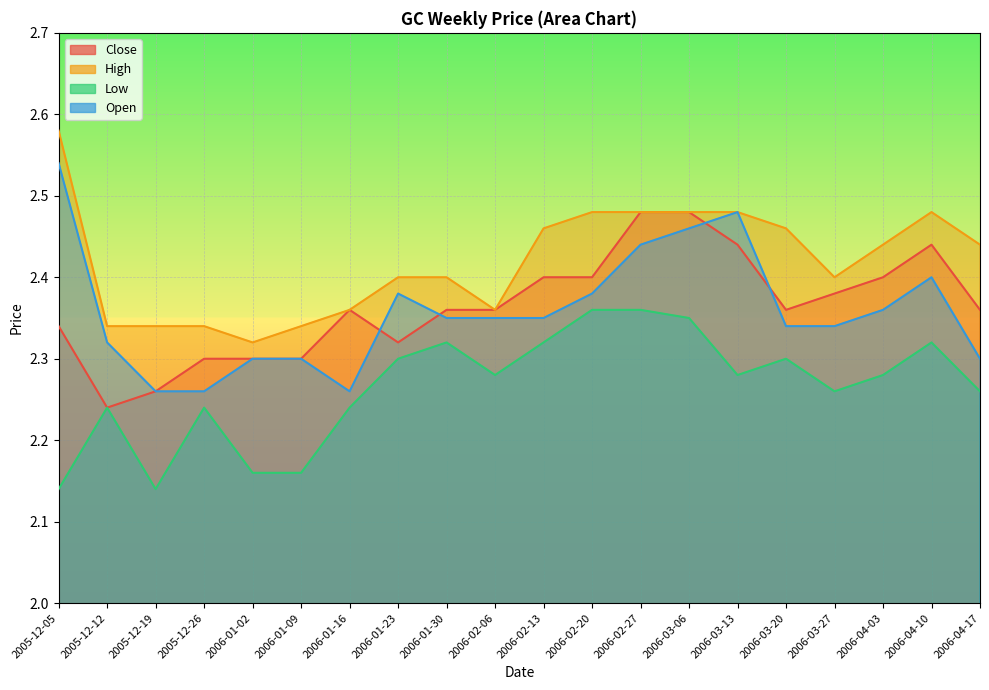

What is the label of the 16th point from the left?

2006-03-20